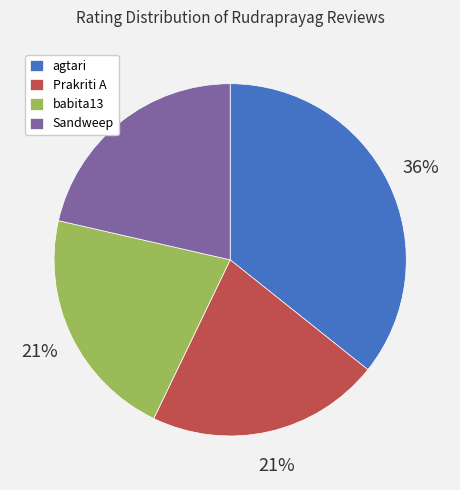

Approximately how many times larger is the value at Sandweep compared to Prakriti A?

1.0